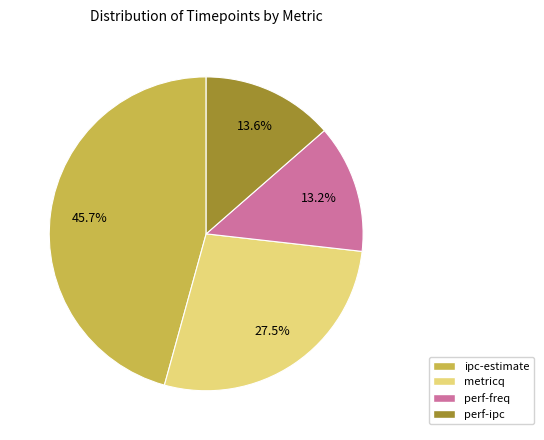

What is the ratio of the value at ipc-estimate to the value at metricq?

1.7